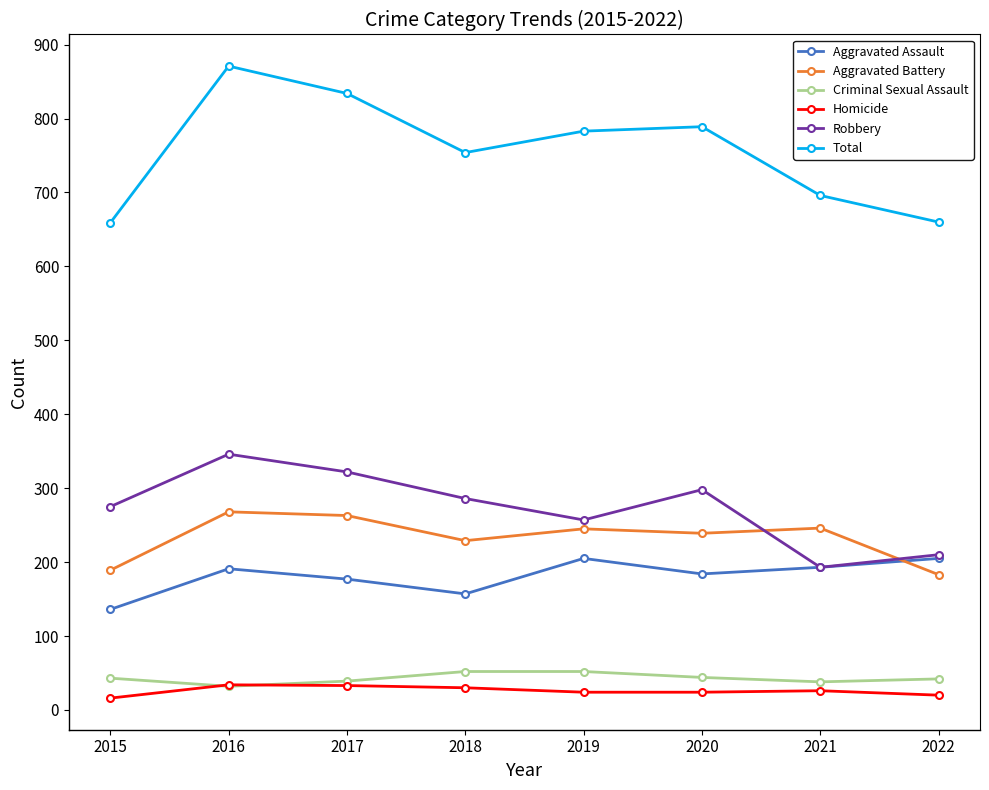

What is the difference between the maximum and minimum values in the Robbery series?

153